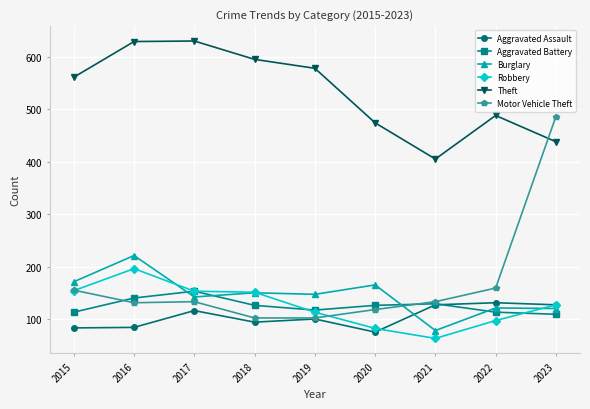

What is the sum of all Robbery values?

1136